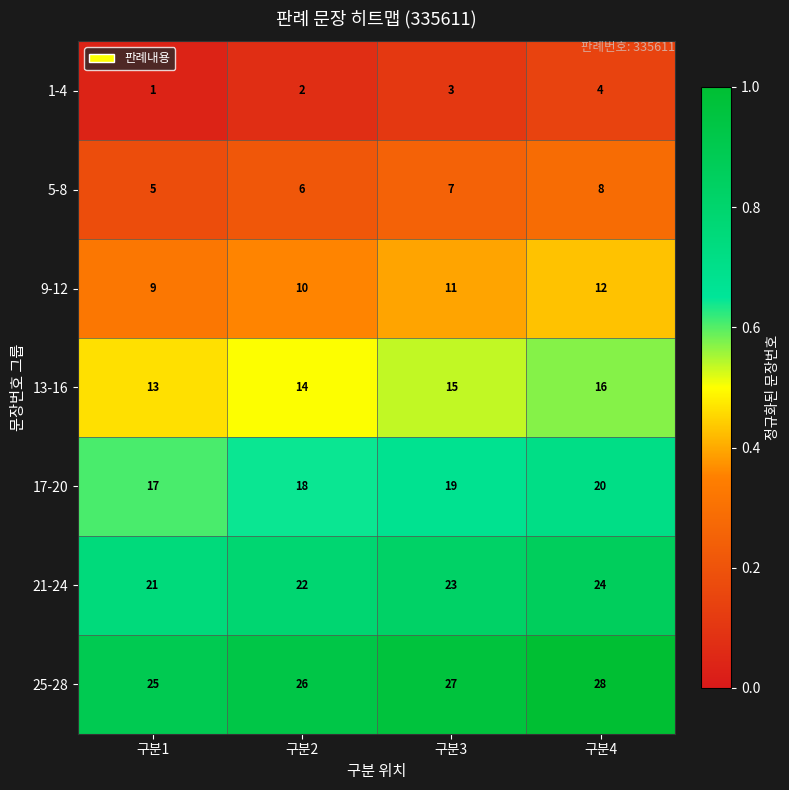

Reading right to left, what are all the values shown in this chart?

1-4: 4	3	2	1
5-8: 8	7	6	5
9-12: 12	11	10	9
13-16: 16	15	14	13
17-20: 20	19	18	17
21-24: 24	23	22	21
25-28: 28	27	26	25